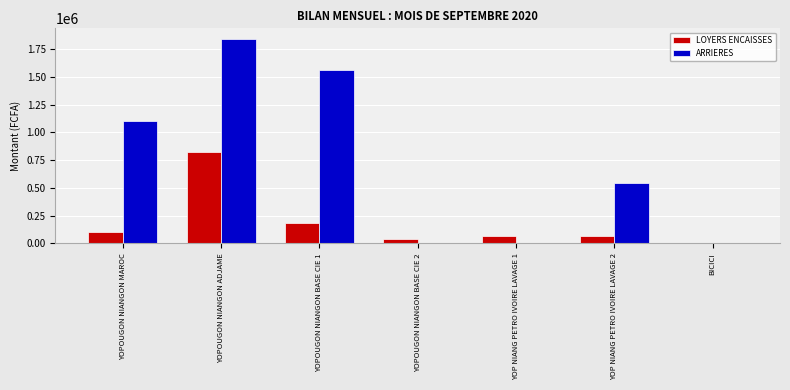

Which series has the widest spread of values?

ARRIERES